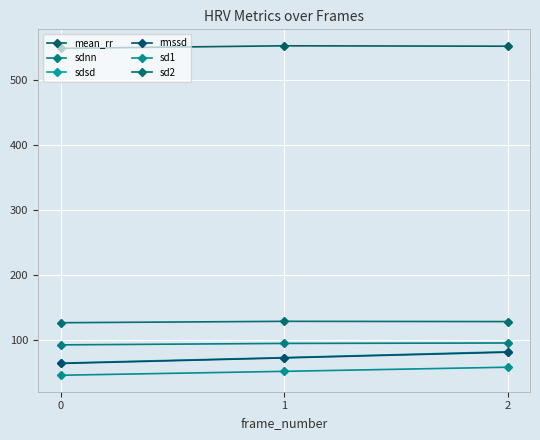

How many values in the mean_rr series are below 551?

1